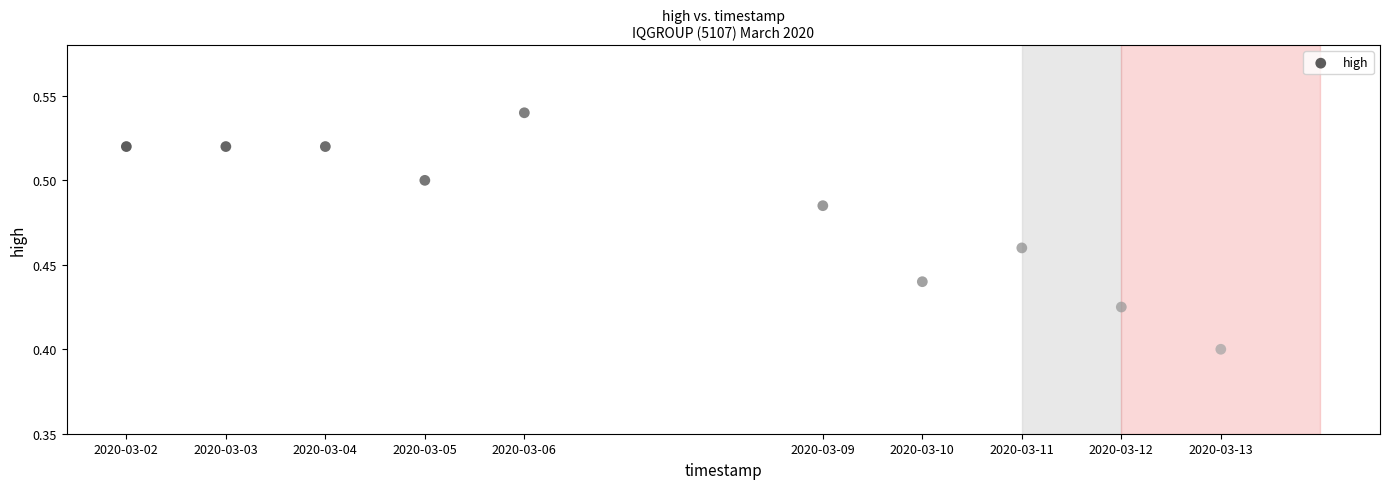

What is the average X value?

1583582400.0